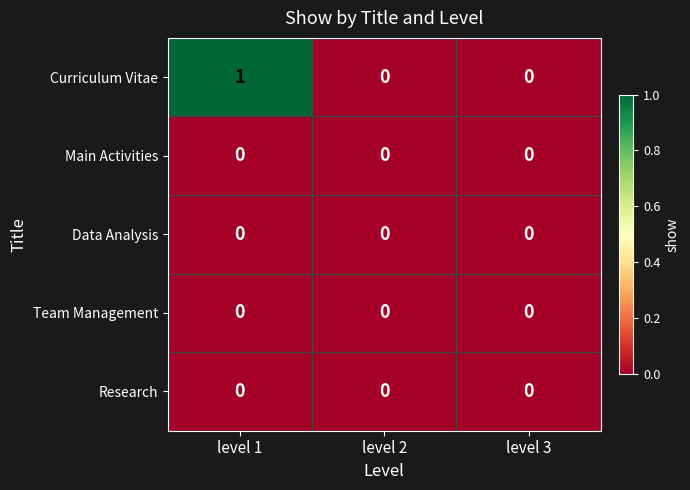

Reading left to right, list all the values displayed in this chart.

Curriculum Vitae: 1	0	0
Main Activities: 0	0	0
Data Analysis: 0	0	0
Team Management: 0	0	0
Research: 0	0	0